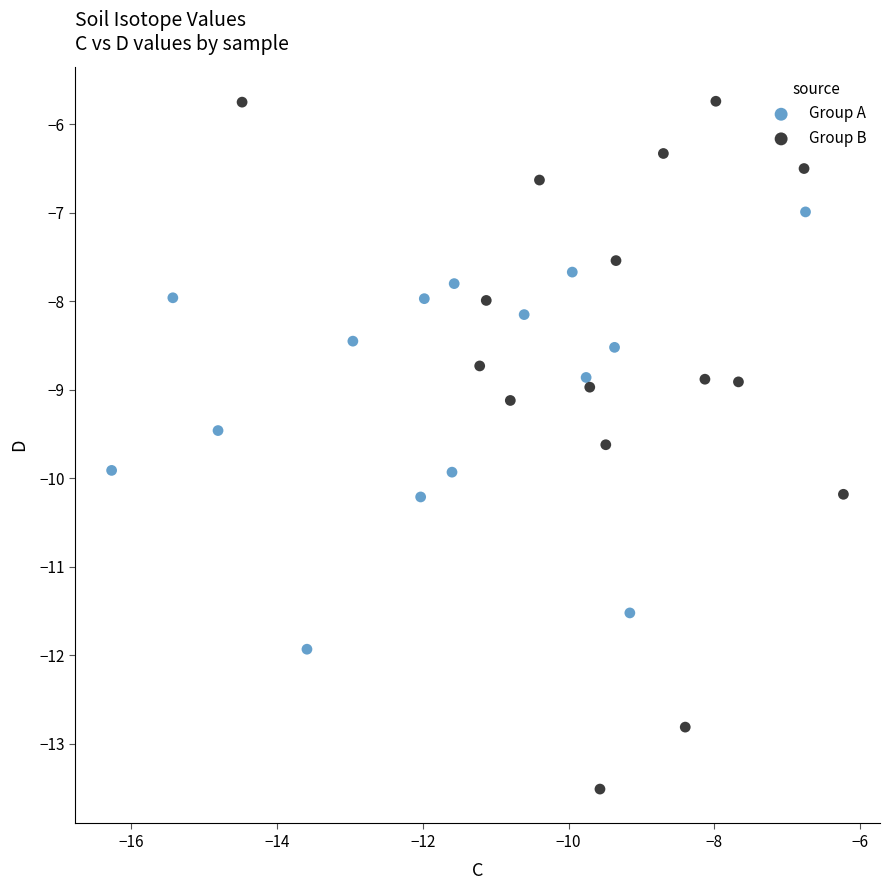

Which series reaches the maximum Y coordinate?

Group B